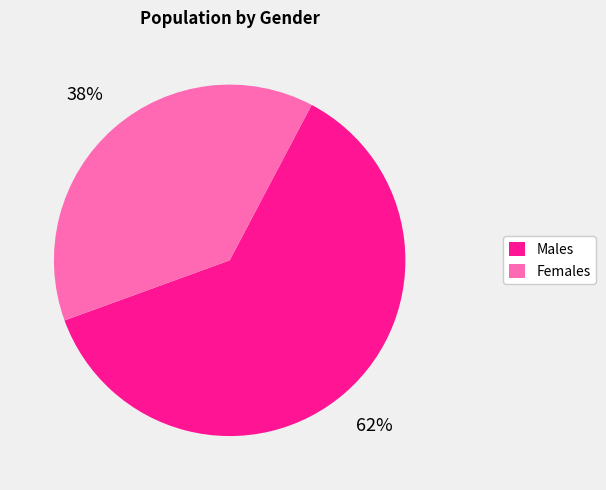

What is the smallest slice in the pie chart?

Females